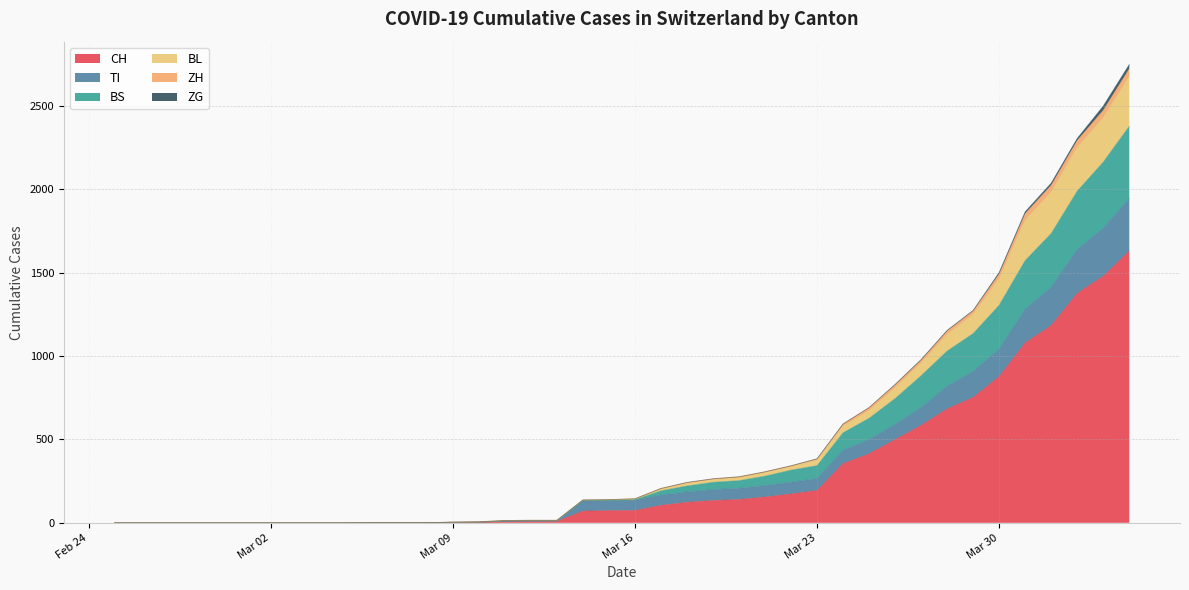

What is the maximum value for CH?

1630